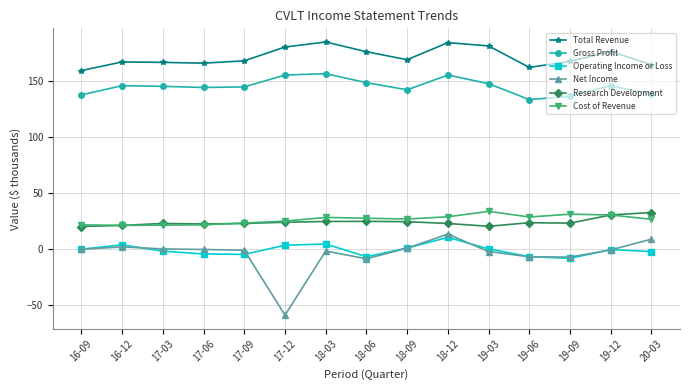

True or false: Research Development has a value of 10.4 at 19-03.

False